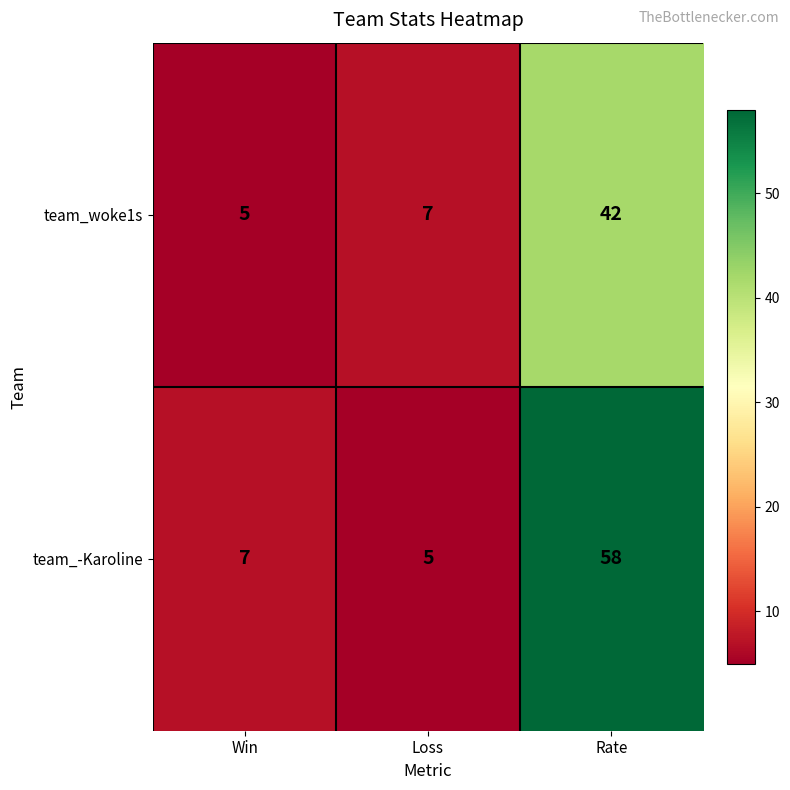

What is the total value across all series at Loss?

12